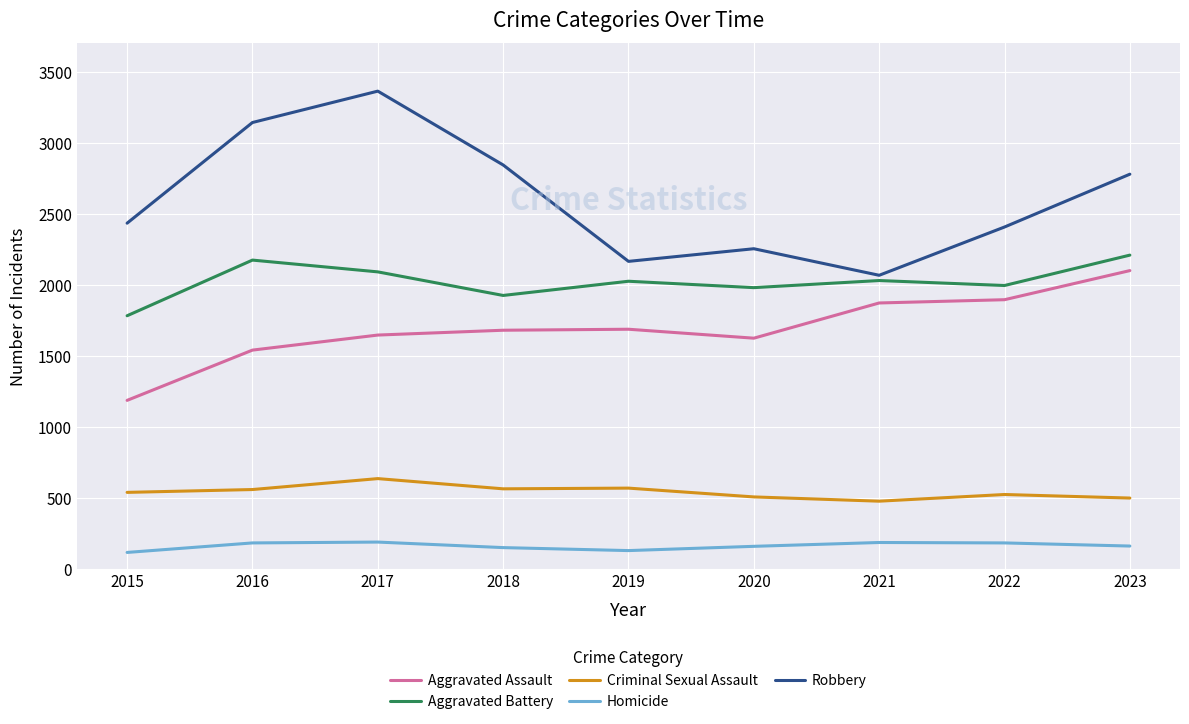

True or false: Criminal Sexual Assault has a value of 304 at 2021.

False